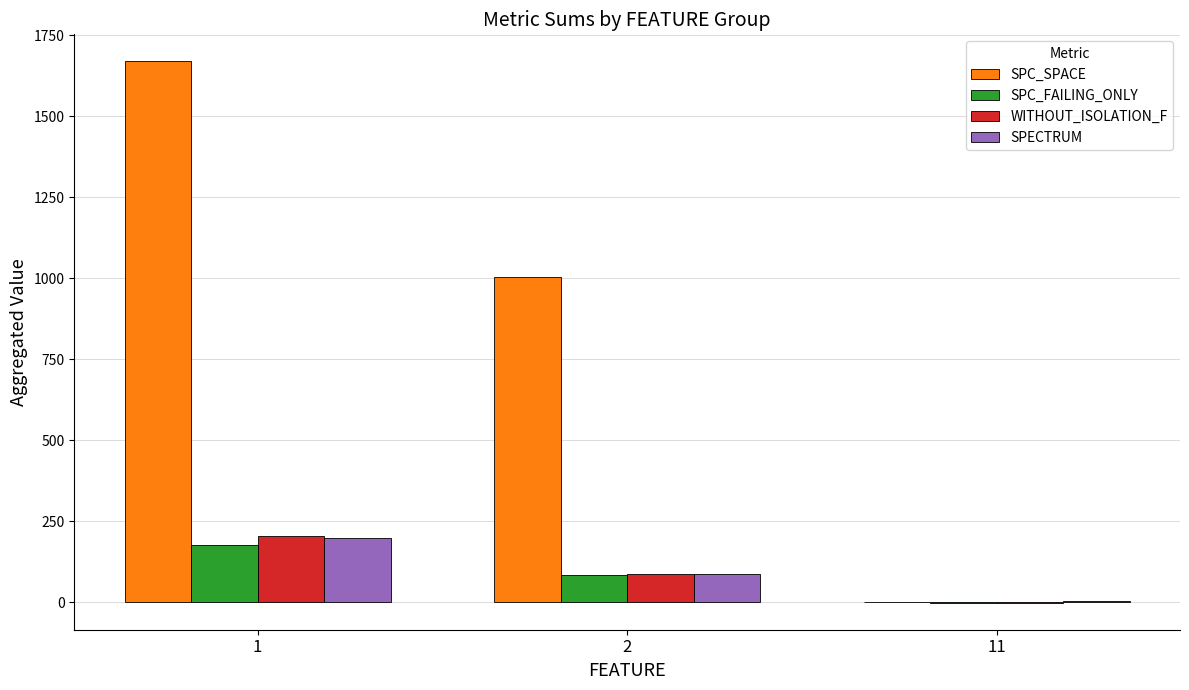

How many categories are shown in the chart?

3